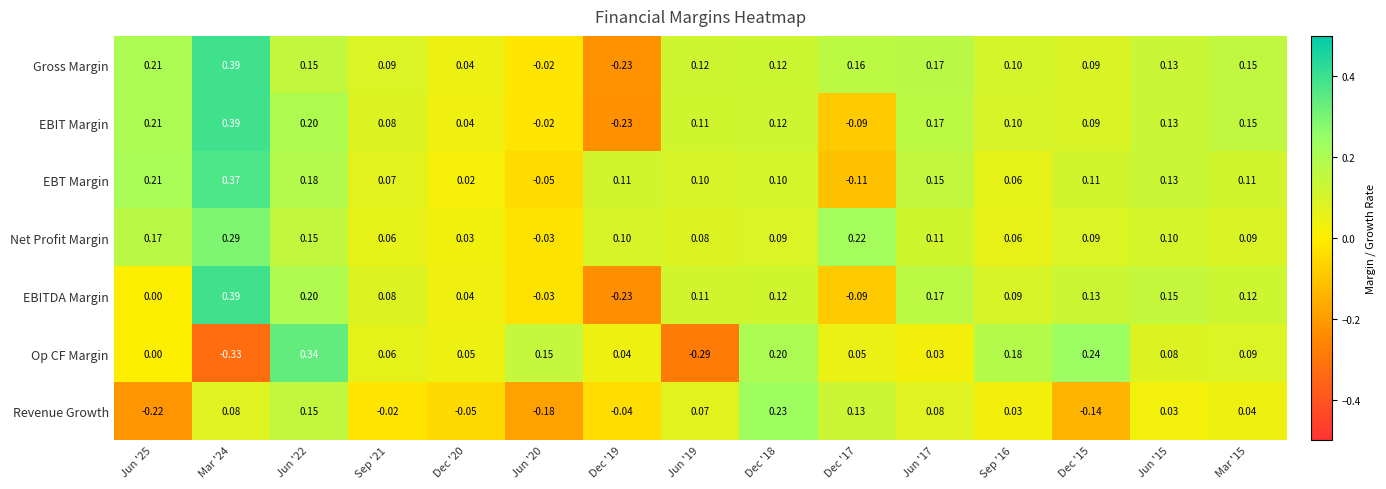

Which series has the largest total across all categories?

Gross Margin